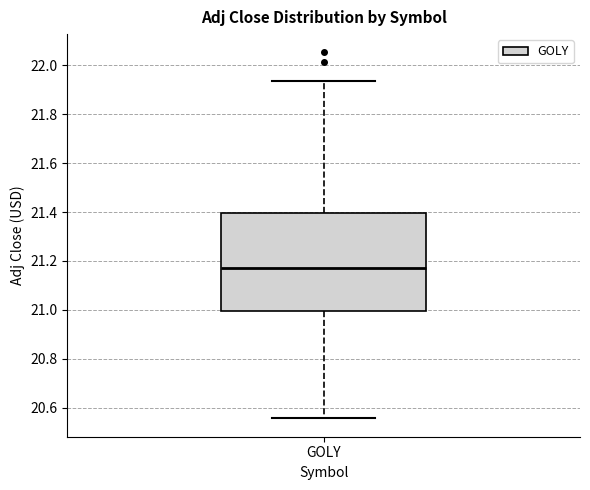

Transcribe this box plot: give where the median line is, the range the box spans, and where the two whiskers end, as read against the y-axis. The values are not printed on the chart, so give them approximately, as read against the axis.

median 21.18, box 21.00 to 21.40, whiskers 20.56 to 21.94